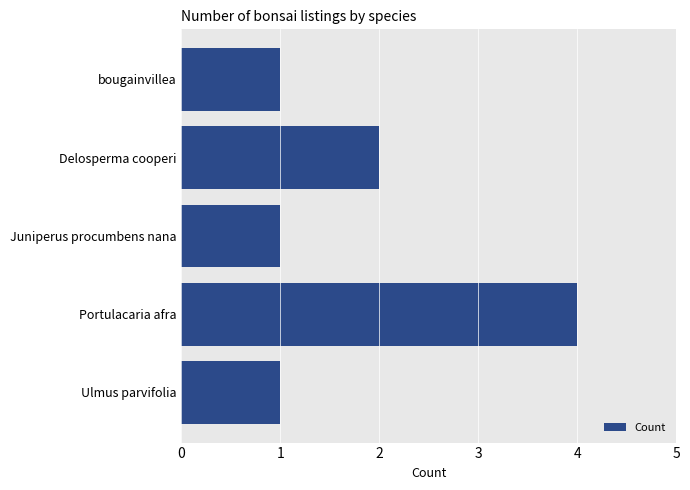

What is the label of the 1st bar from the bottom?

Ulmus parvifolia